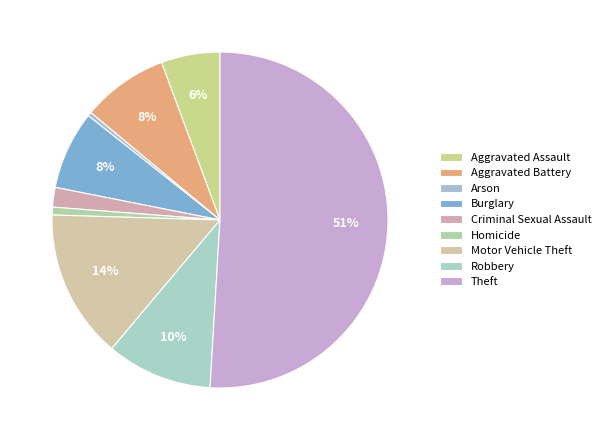

To the nearest percent, what is the combined percentage of Burglary and Arson?

8%